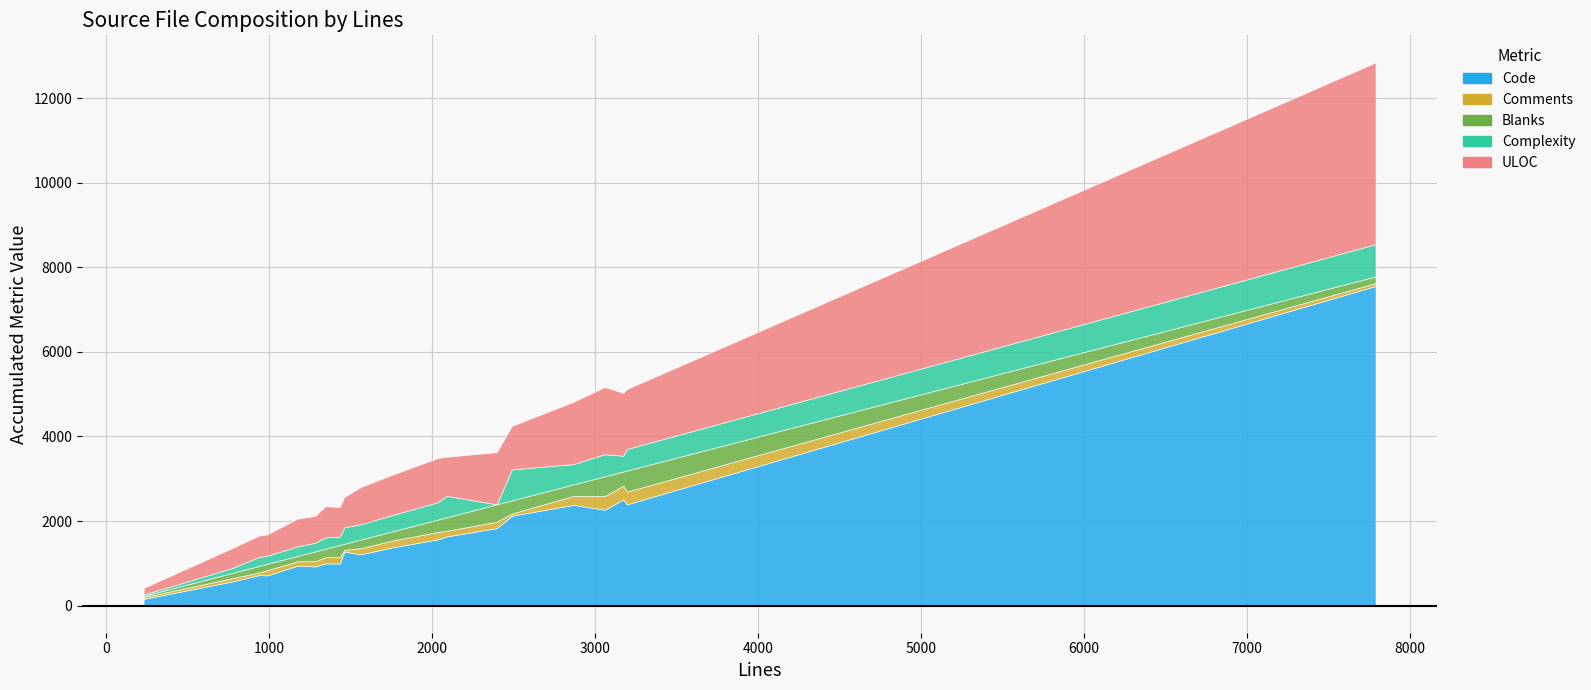

In Code, how many points are higher than both neighbors (excluding endpoints)?

7